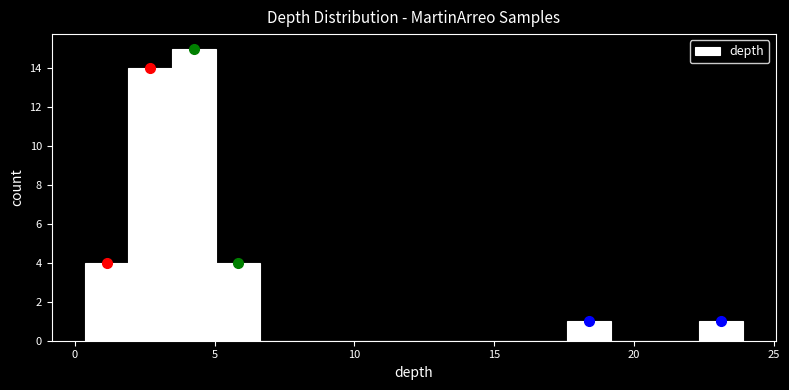

Read against the x-axis, roughly where is the centre of the tallest bar?

4.5